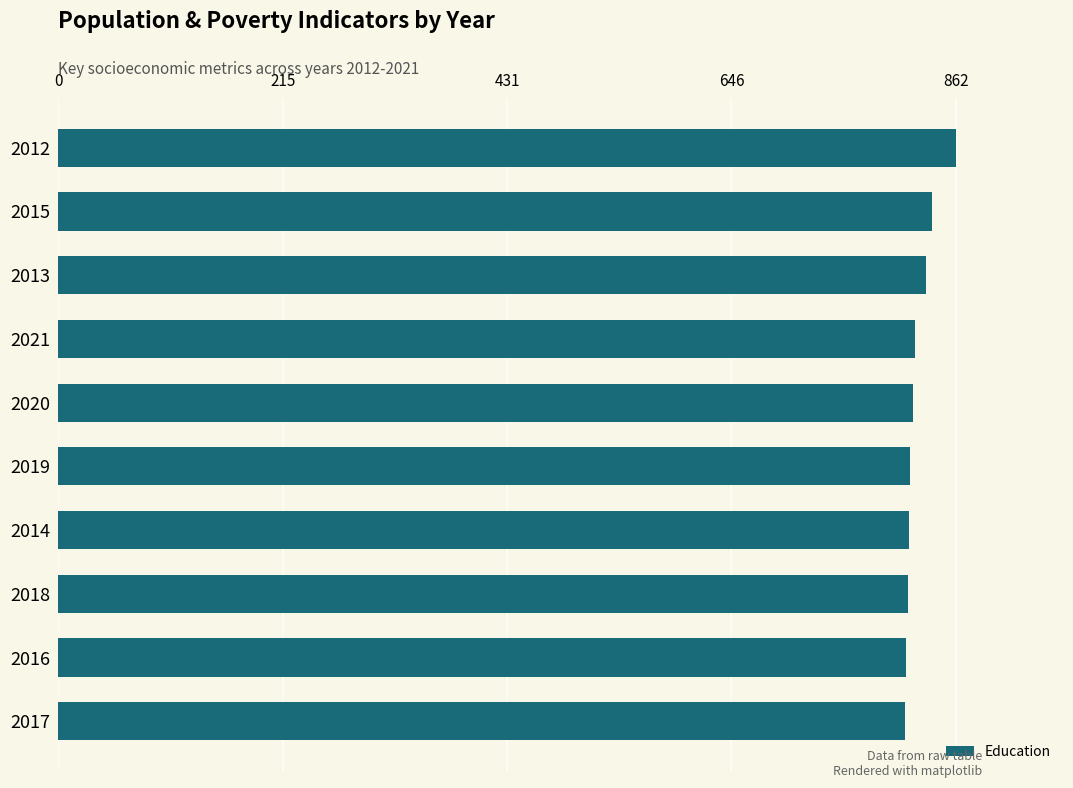

What is the label of the 9th bar from the top?

2016